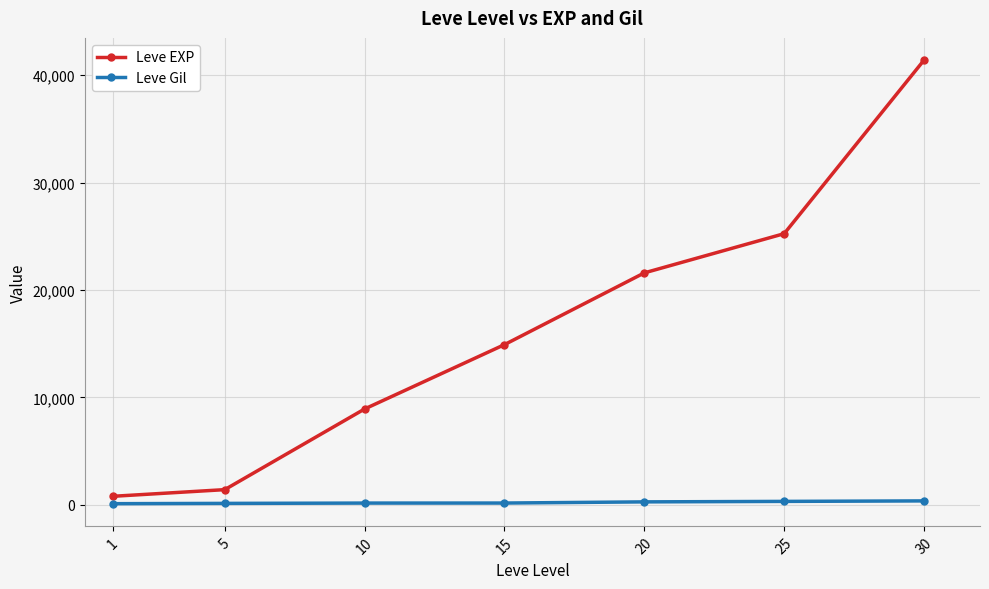

What is the maximum value shown in the chart?

41410